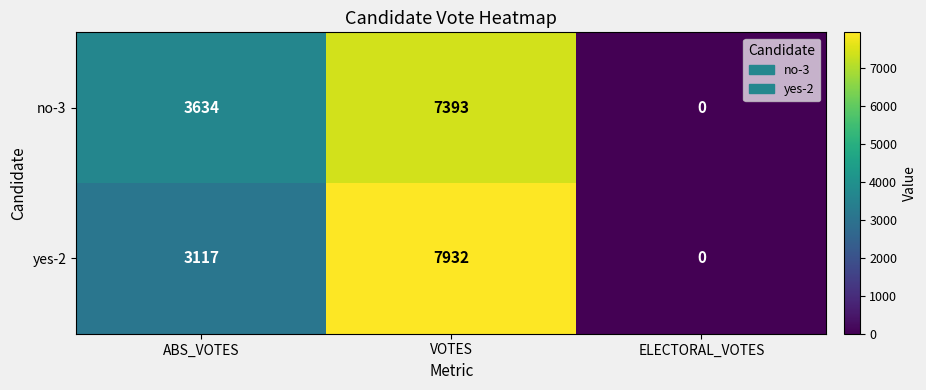

How many no-3 values are between 0 and 7393?

3